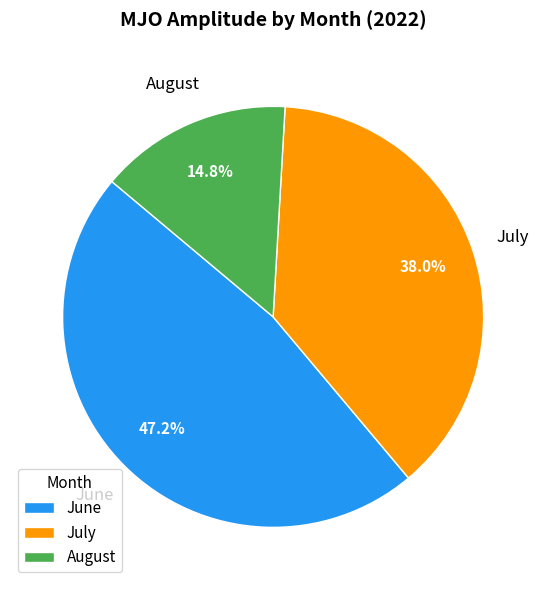

Is there a majority slice in this chart?

No